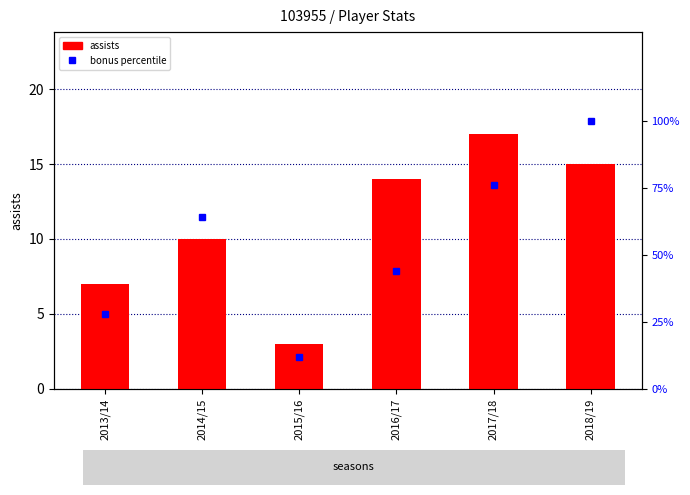

Reading left to right, transcribe all the data shown in this chart.

assists: 2013/14=7.0	2014/15=10.0	2015/16=3.0	2016/17=14.0	2017/18=17.0	2018/19=15.0
bonus percentile: 2013/14=28.0	2014/15=64.0	2015/16=12.0	2016/17=44.0	2017/18=76.0	2018/19=100.0